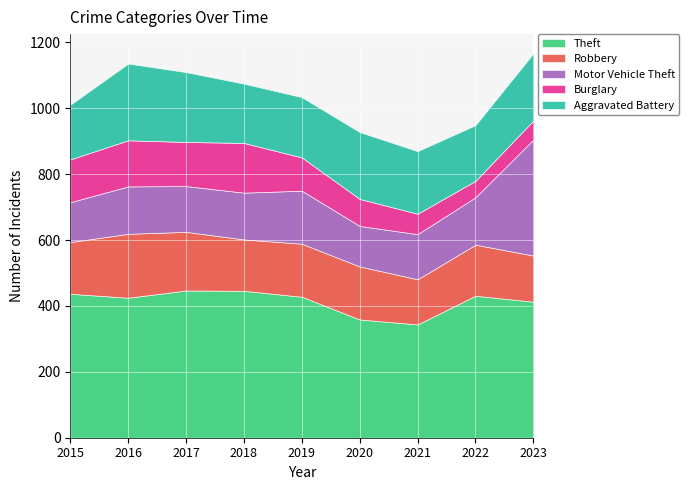

What are all the series names shown in the legend?

Theft, Robbery, Motor Vehicle Theft, Burglary, Aggravated Battery